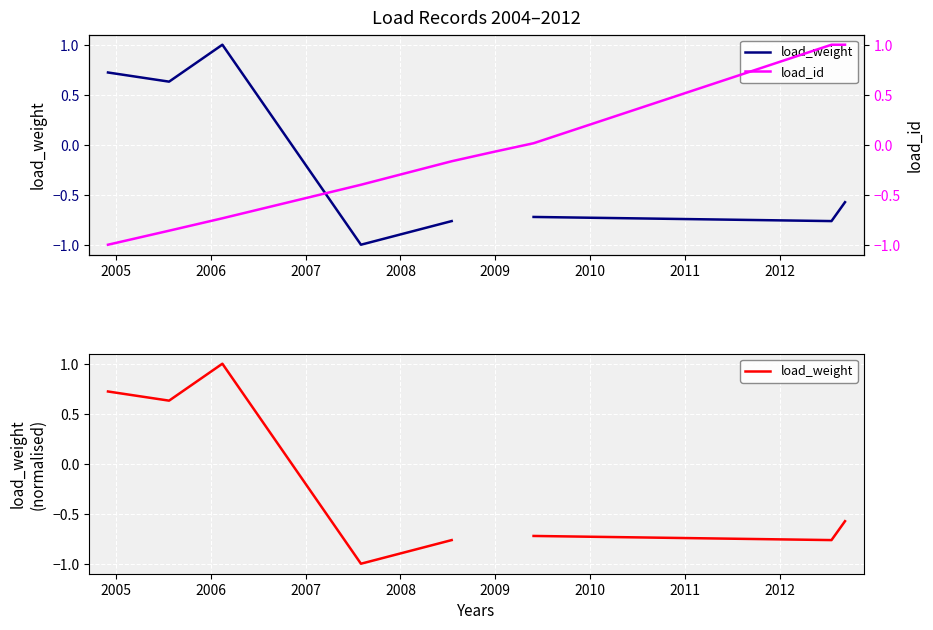

Where do load_weight and load_id first cross each other?

2006 and 2007